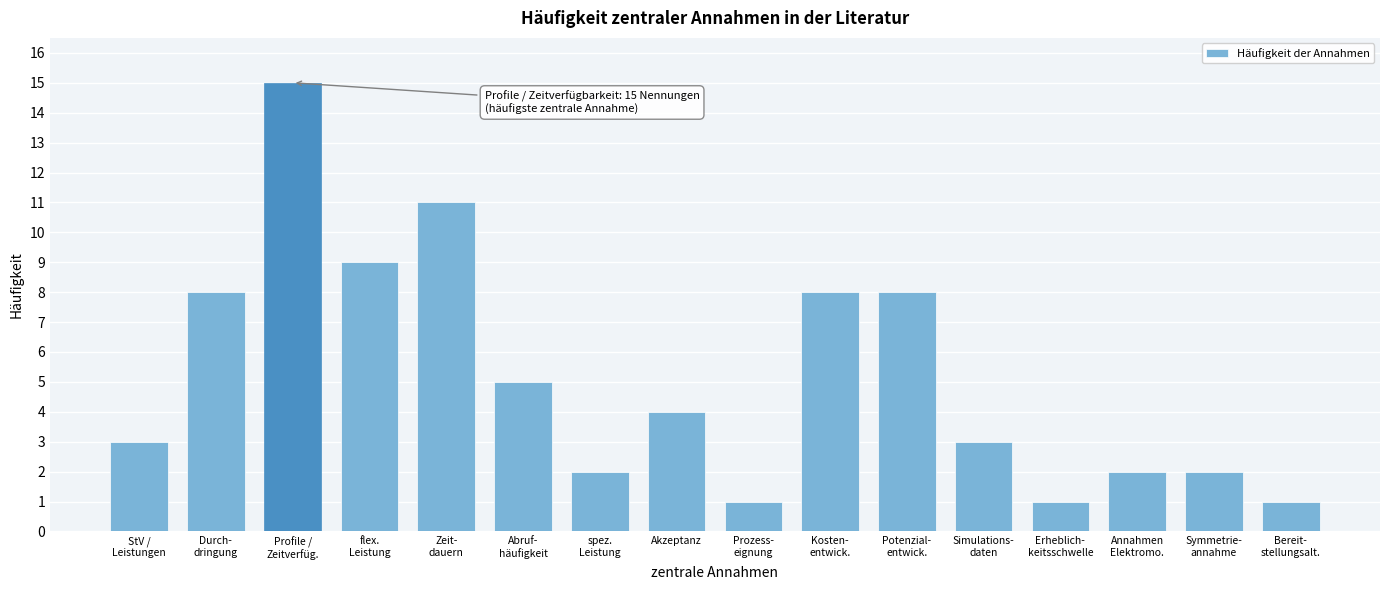

Reading left to right, transcribe all the data shown in this chart.

3	8	15	9	11	5	2	4	1	8	8	3	1	2	2	1